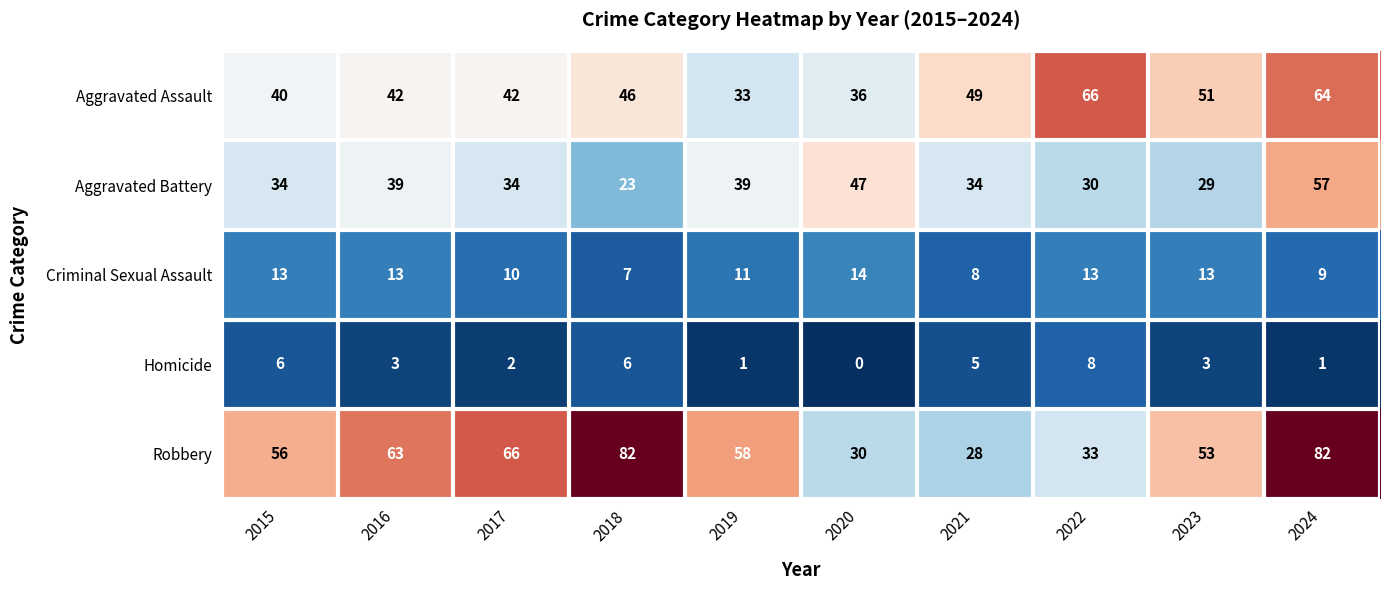

The value of Aggravated Battery at 2024 is 91. True or false?

False